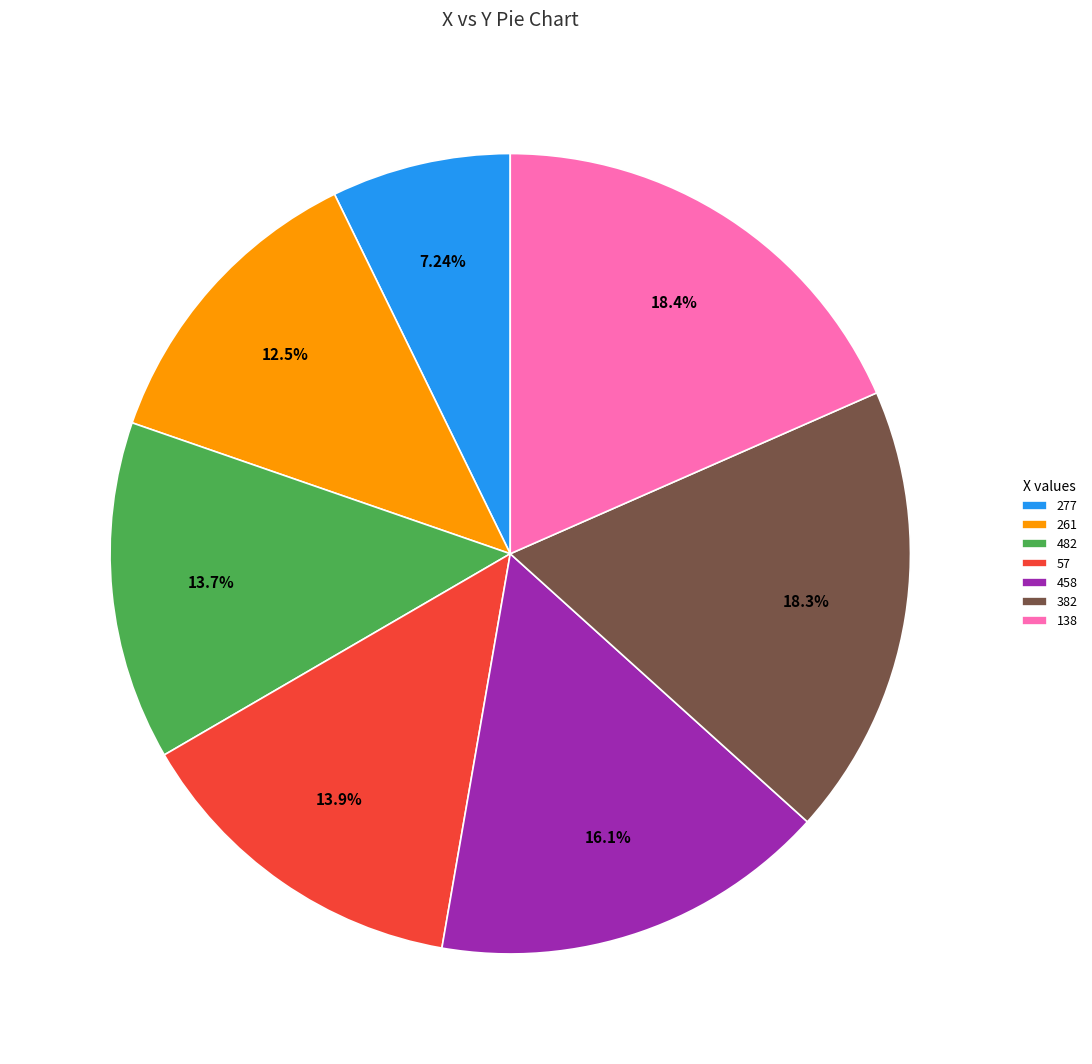

How much of the chart is everything except 57?

86.1%